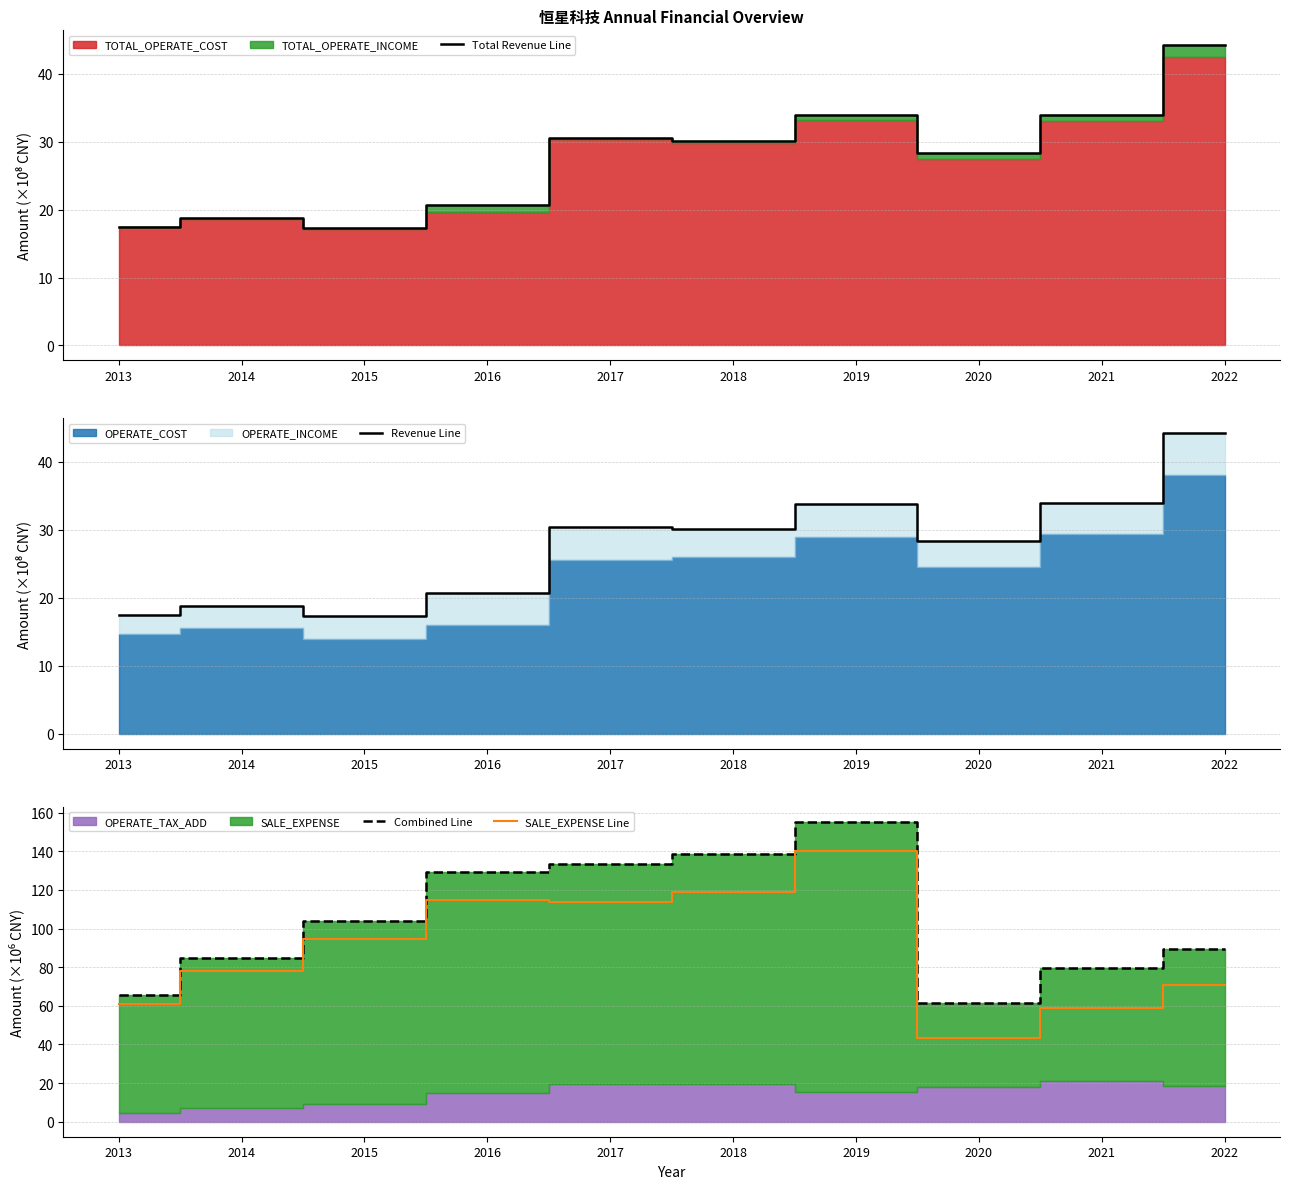

Is the value of SALE_EXPENSE Line at 2014 greater than the value of Total Revenue Line at 2016?

Yes